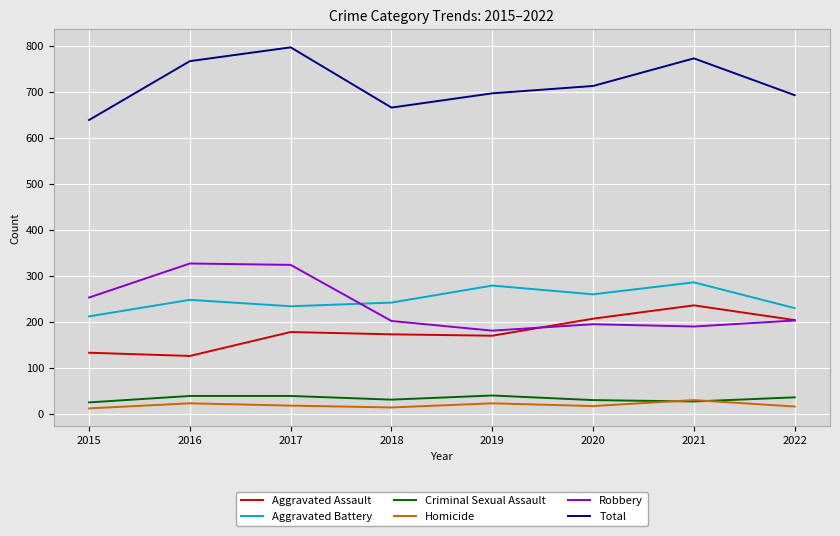

Does the chart display data point markers on the line(s)?

No